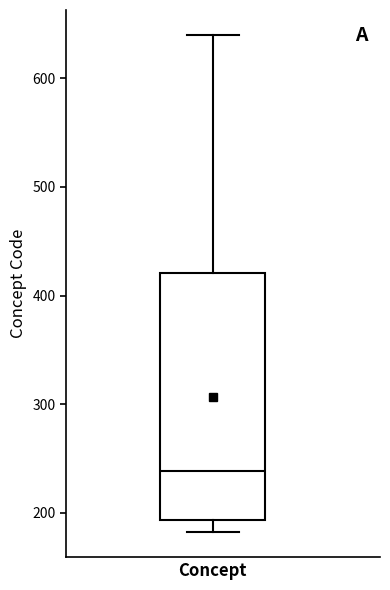

Transcribe this box plot: give where the median line is, the range the box spans, and where the two whiskers end, as read against the y-axis. The values are not printed on the chart, so give them approximately, as read against the axis.

median 240, box 190 to 420, whiskers 180 to 640